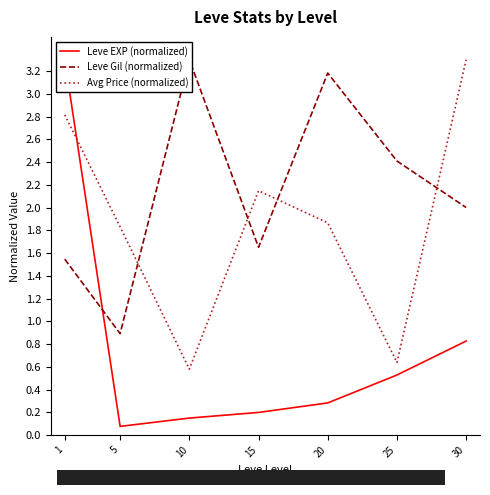

List the labels in order of Avg Price (normalized) value, smallest first.

10, 25, 5, 20, 15, 1, 30